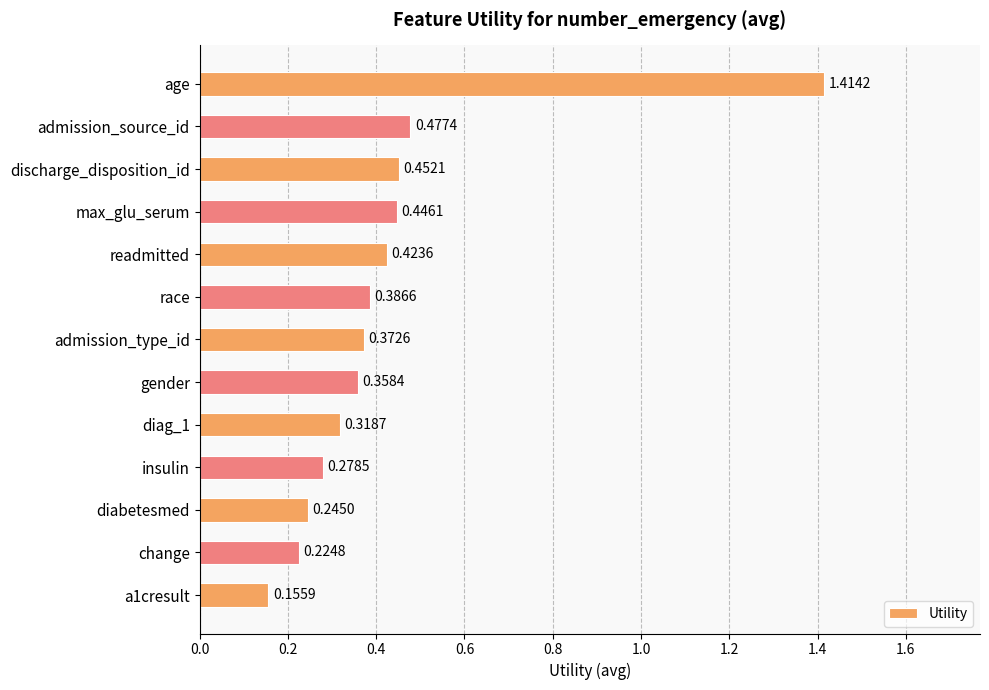

What is the sum of all values?

5.6